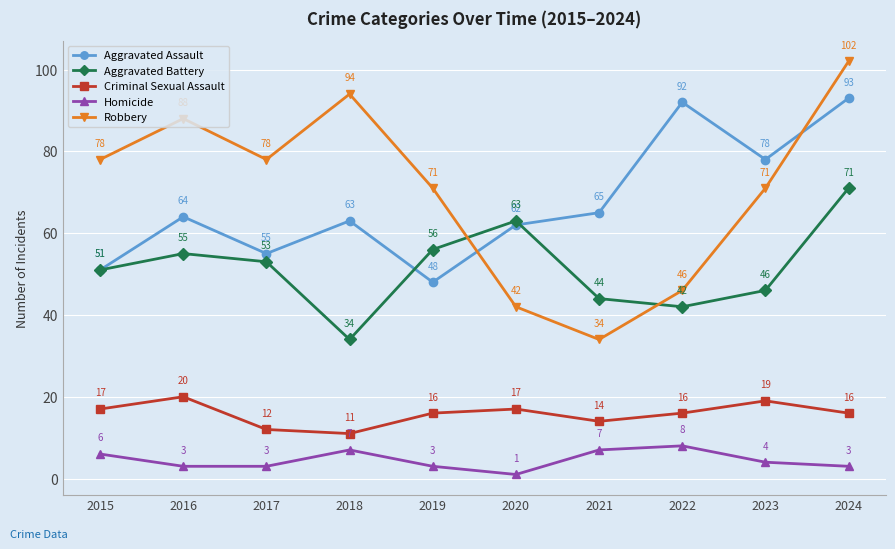

Does the chart have visible grid lines?

Yes